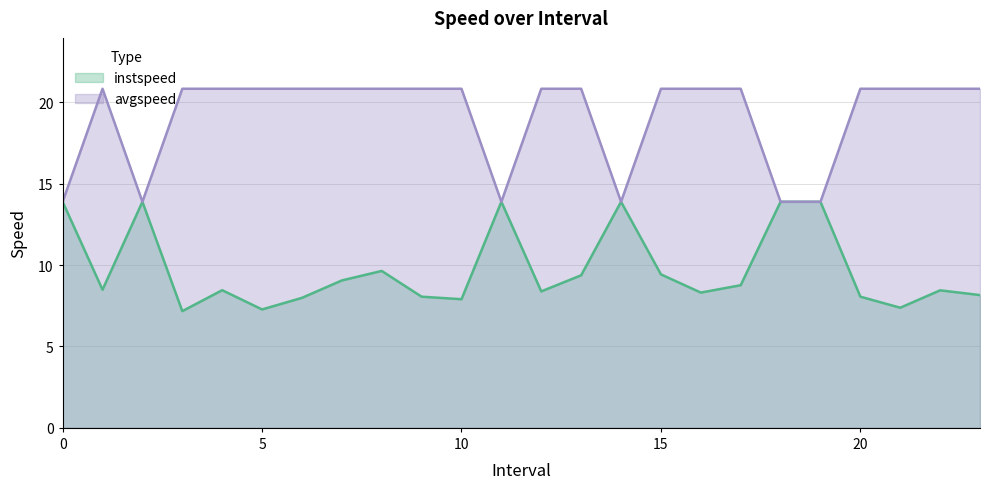

Between 12.0 and 8.0, which is larger?

8.0